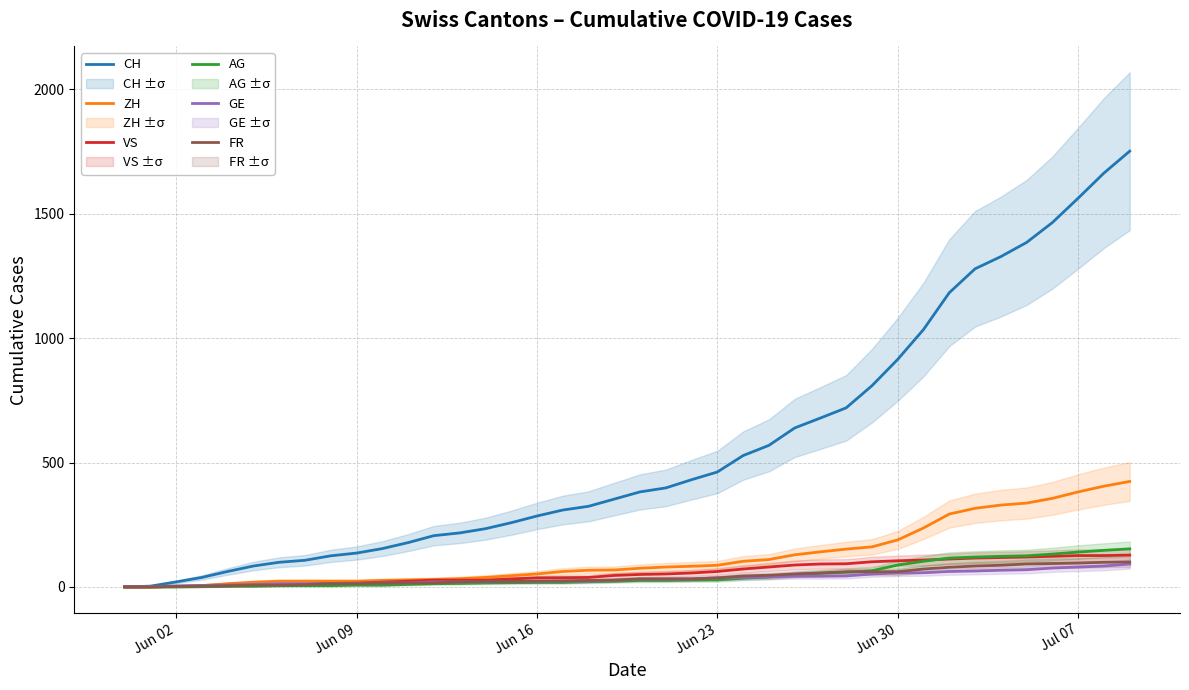

What is the value of the AG point at the 34th from the left?

120